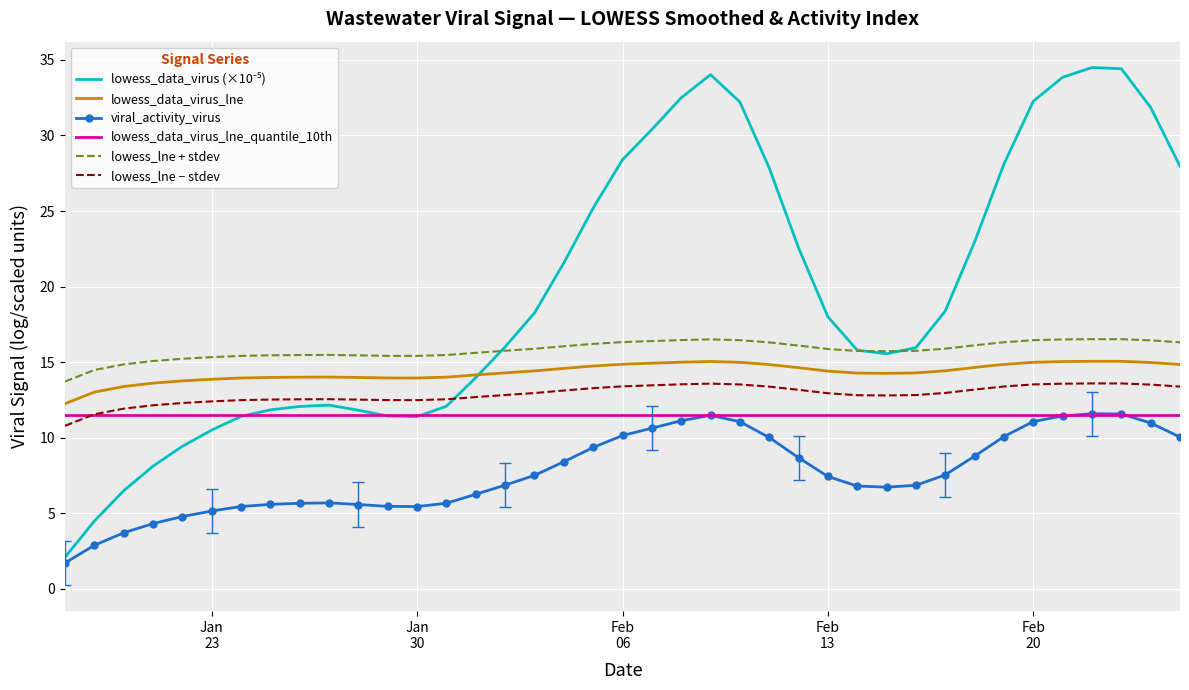

What is the smallest value displayed?

1.7